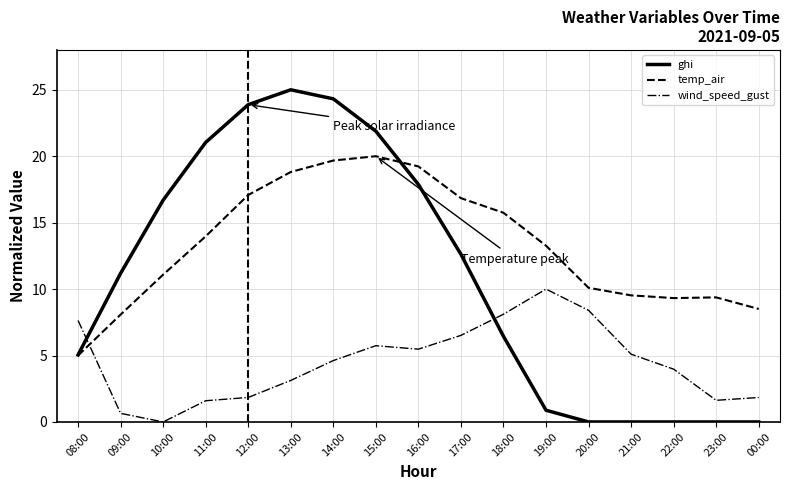

How many interior local valleys does the temp_air series have?

1